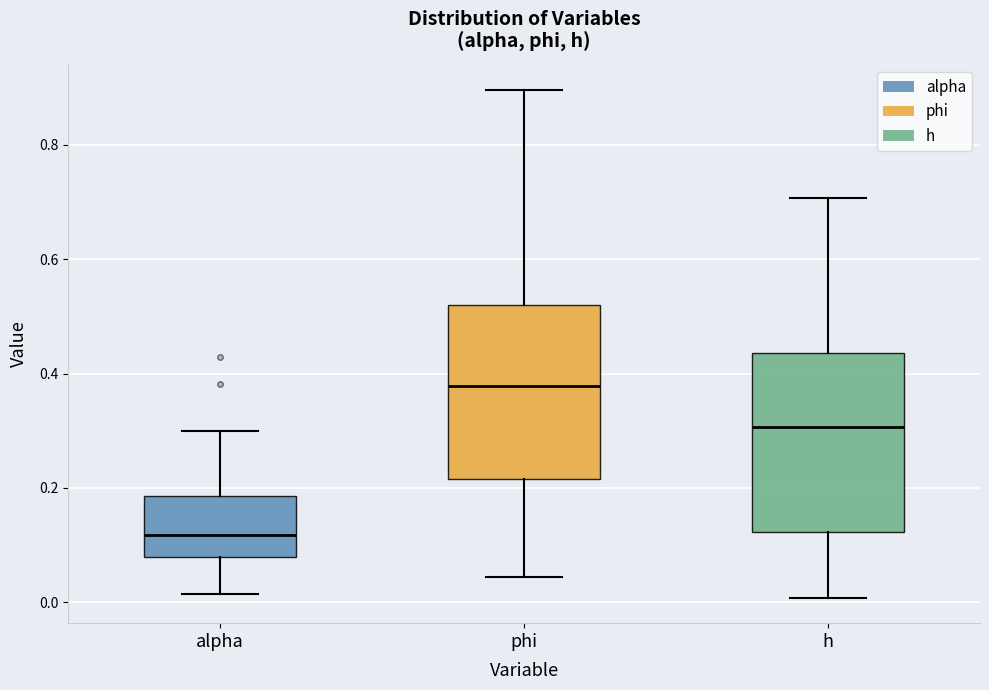

Where is the lower edge of the box for phi on the y-axis? The values are not printed on the chart, so give them approximately, as read against the axis.

0.22